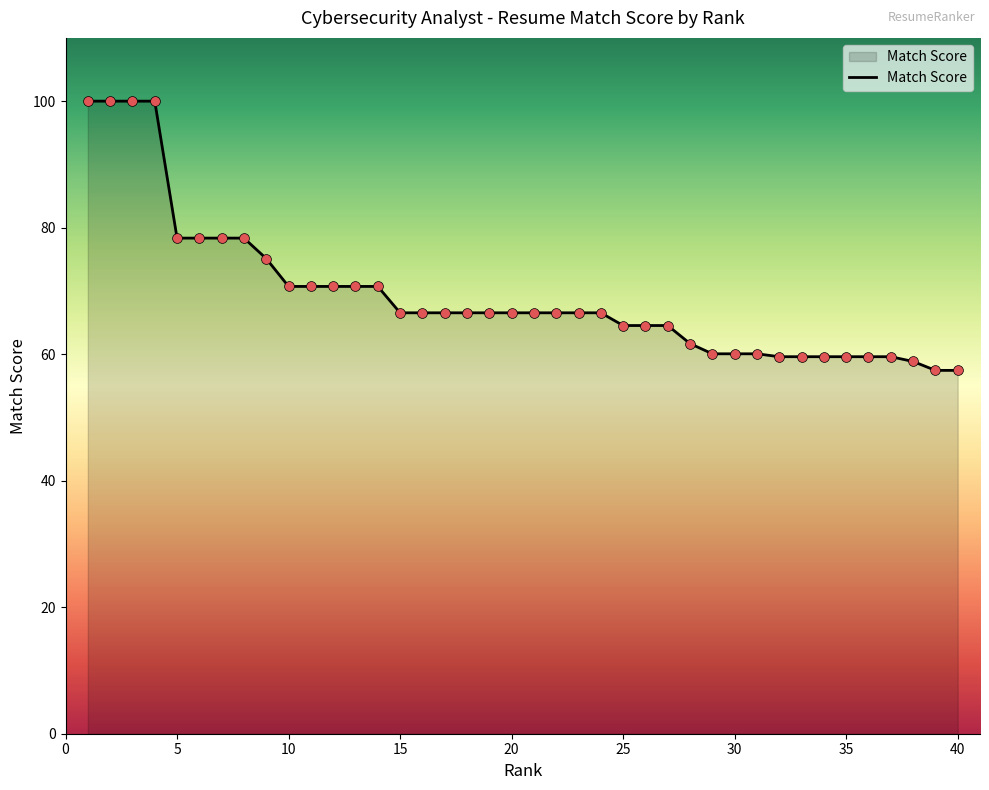

What is the smallest value displayed?

57.4